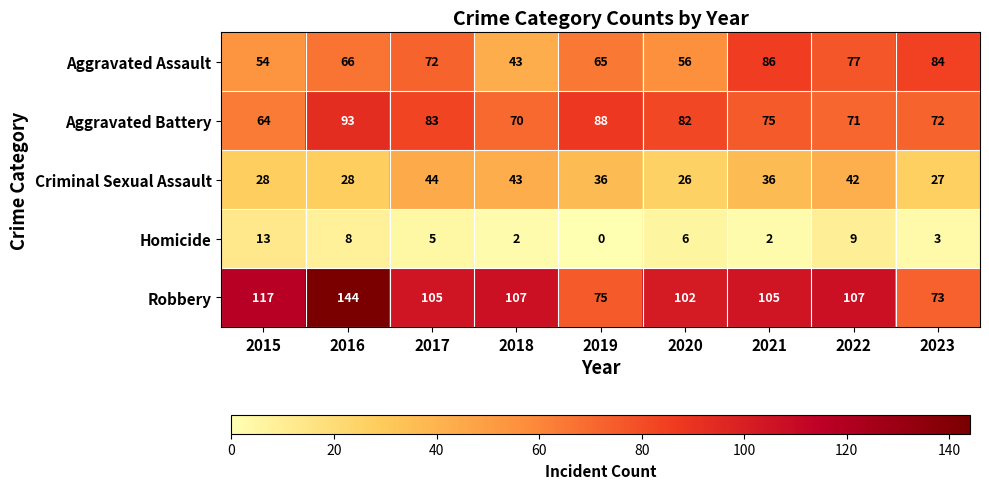

What is the difference between the highest and lowest values at 2015?

104